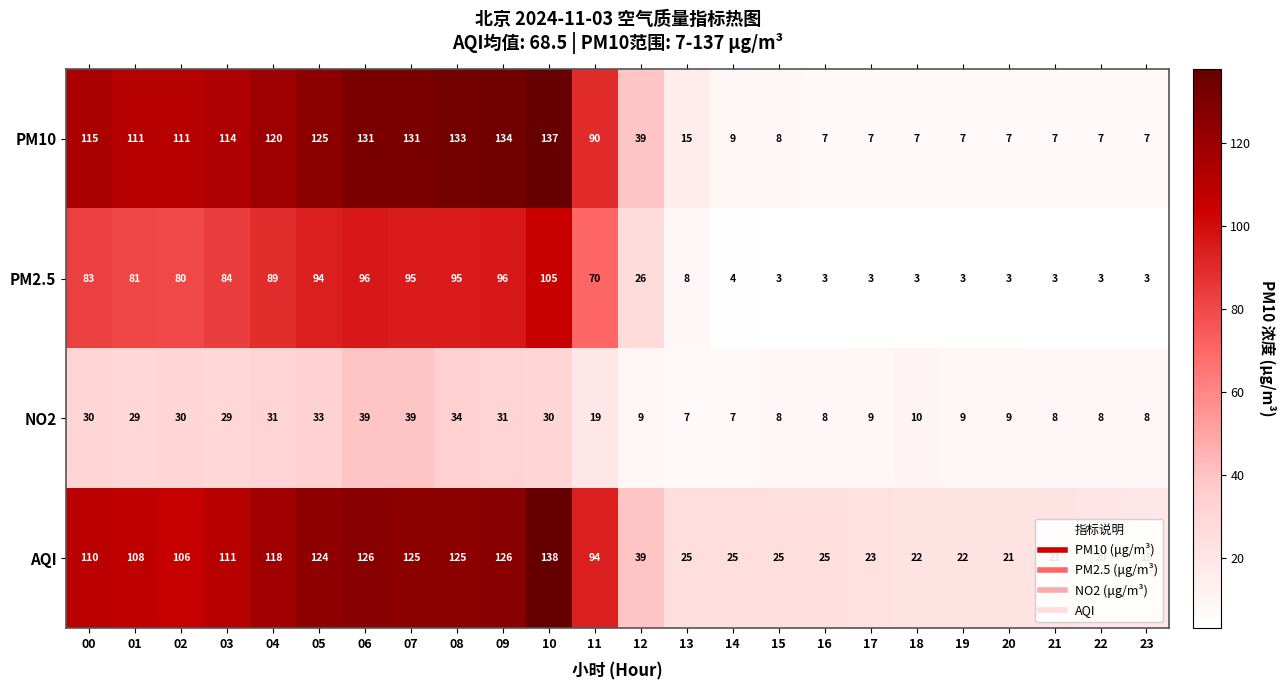

At which label is PM2.5 closest to 54?

11